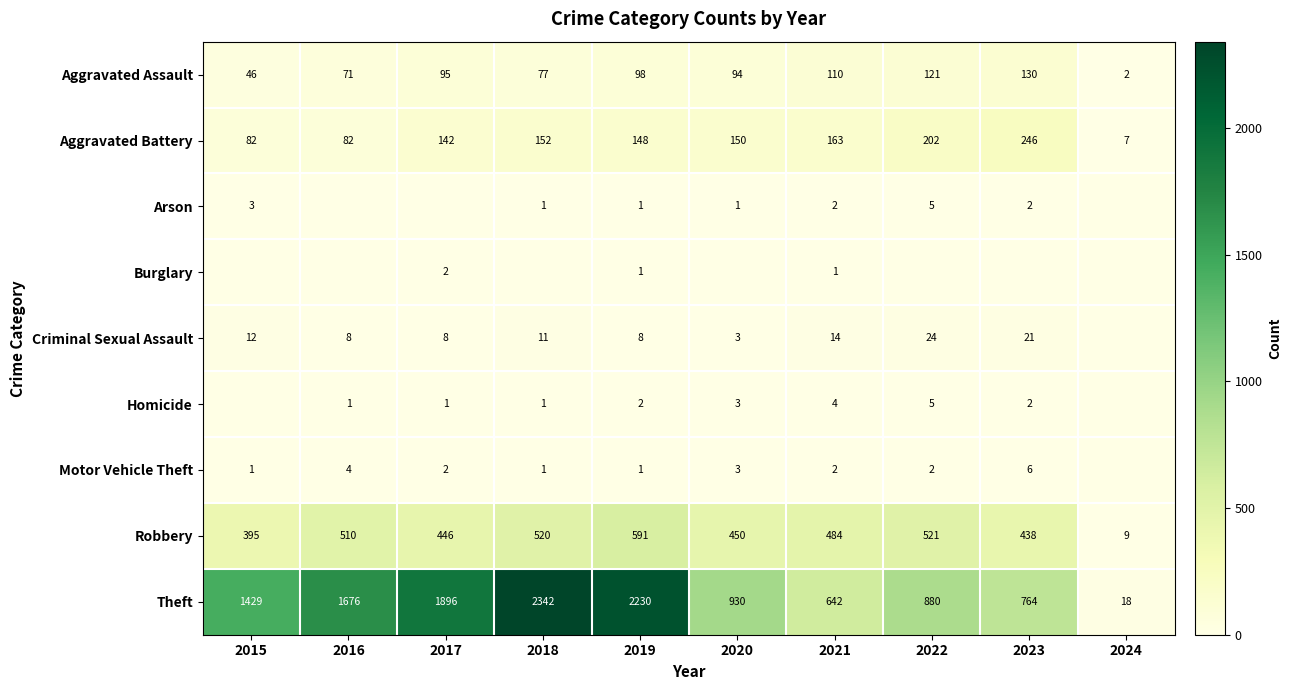

What is the difference between the maximum and minimum values in the Robbery series?

582